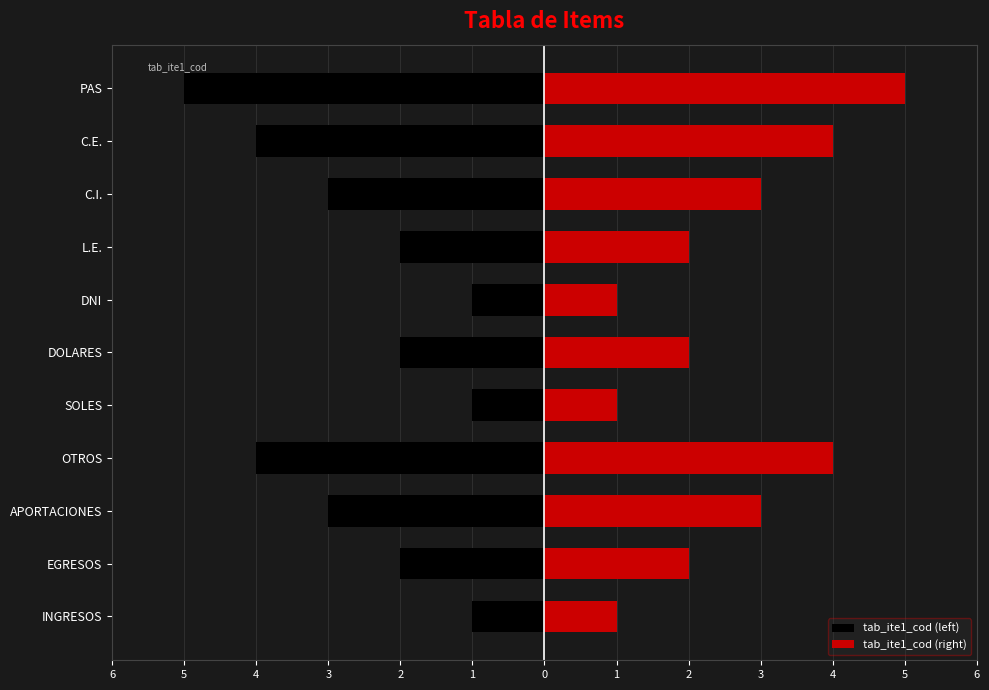

Rank the series at DOLARES from lowest to highest value.

tab_ite1_cod (left), tab_ite1_cod (right)